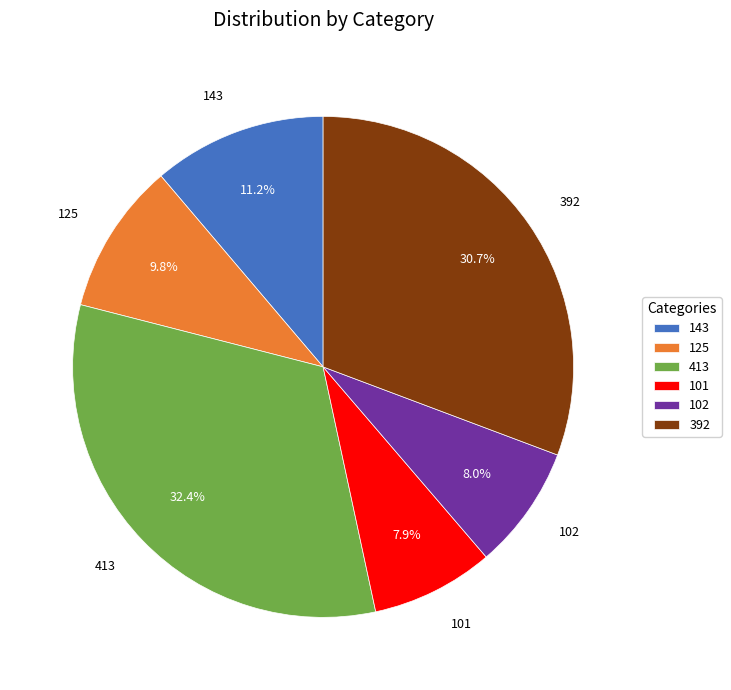

What is the ratio of the value at 143 to the value at 125?

1.1